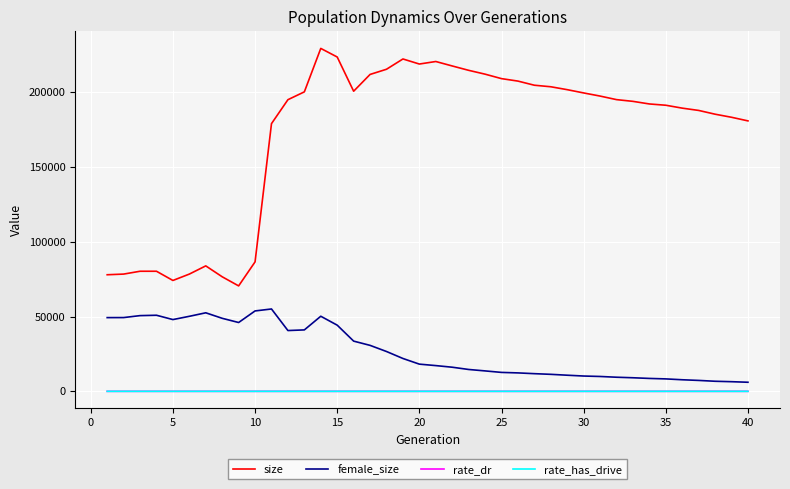

What is the greatest value displayed?

229313.0